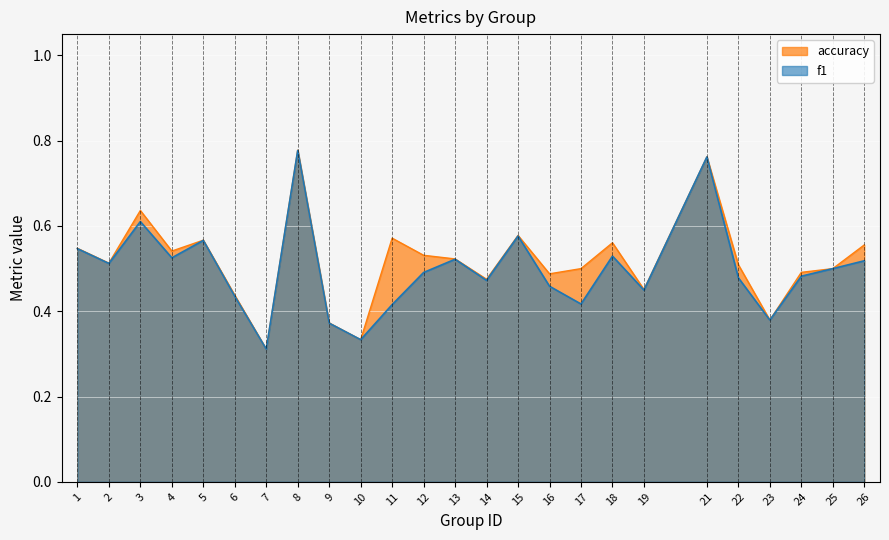

The value of f1 at 7 is 0.1. True or false?

False